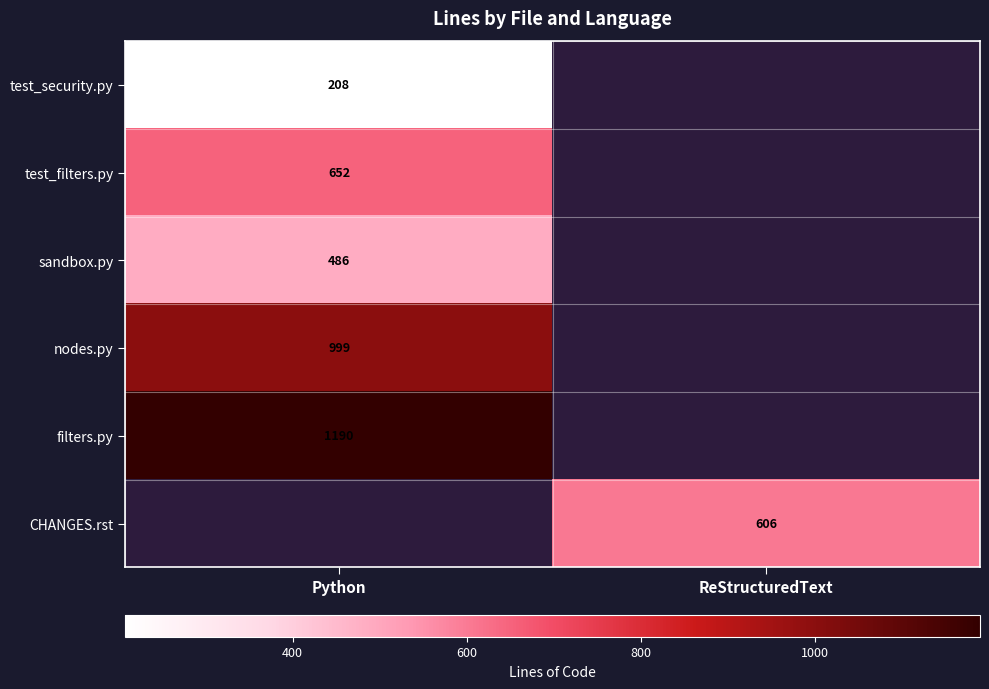

At which category is the sum across all series the highest?

Python